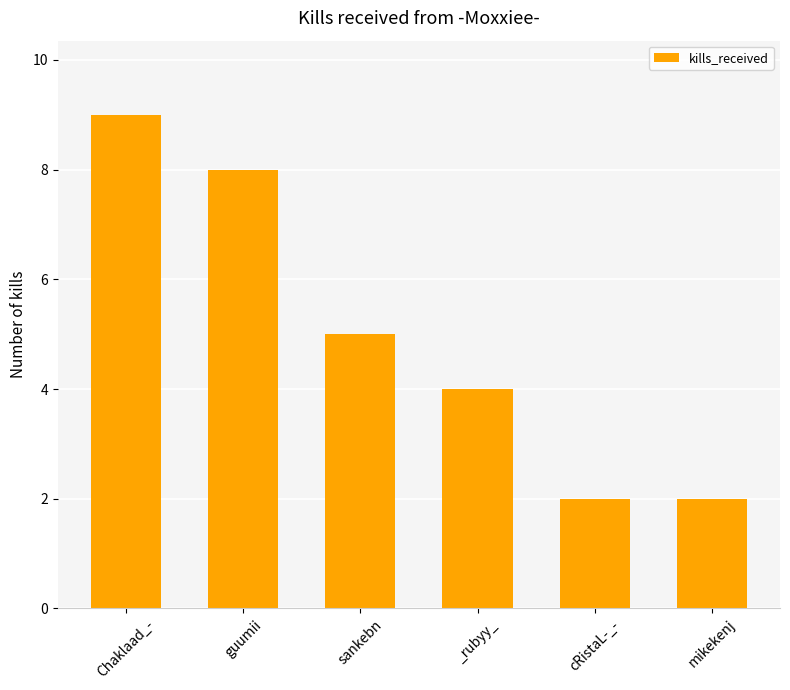

Is it true that the value at Chaklaad_- is 9?

True